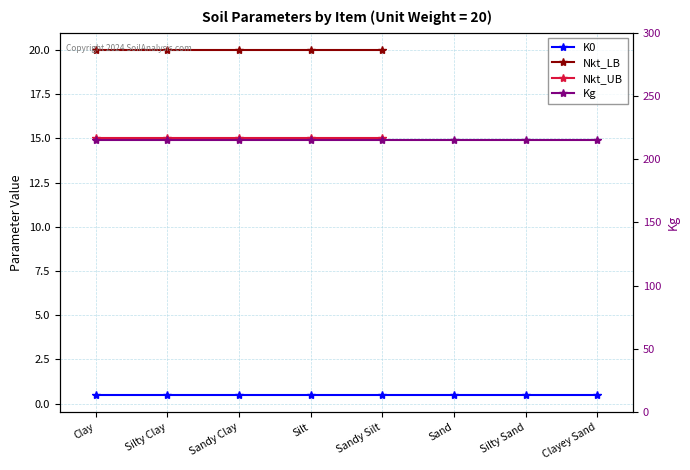

The Nkt_UB series shows 15.0 at Clay. True or false?

True